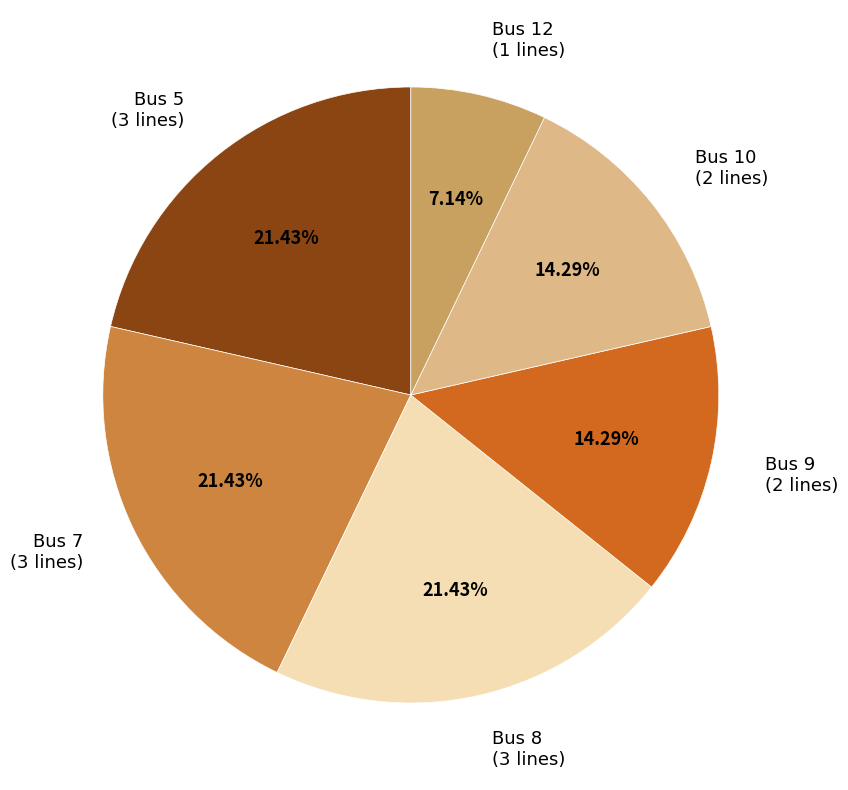

Combined, do Bus 12 (1 lines) and Bus 5 (3 lines) account for over 50%?

No